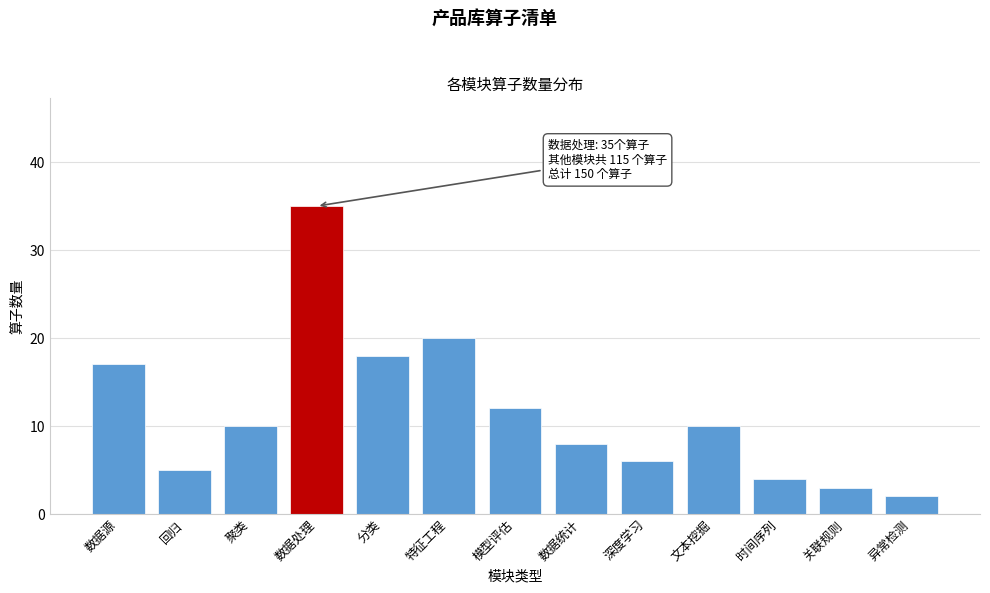

Reading left to right, extract all data points from this chart.

数据源=17	回归=5	聚类=10	数据处理=35	分类=18	特征工程=20	模型评估=12	数据统计=8	深度学习=6	文本挖掘=10	时间序列=4	关联规则=3	异常检测=2